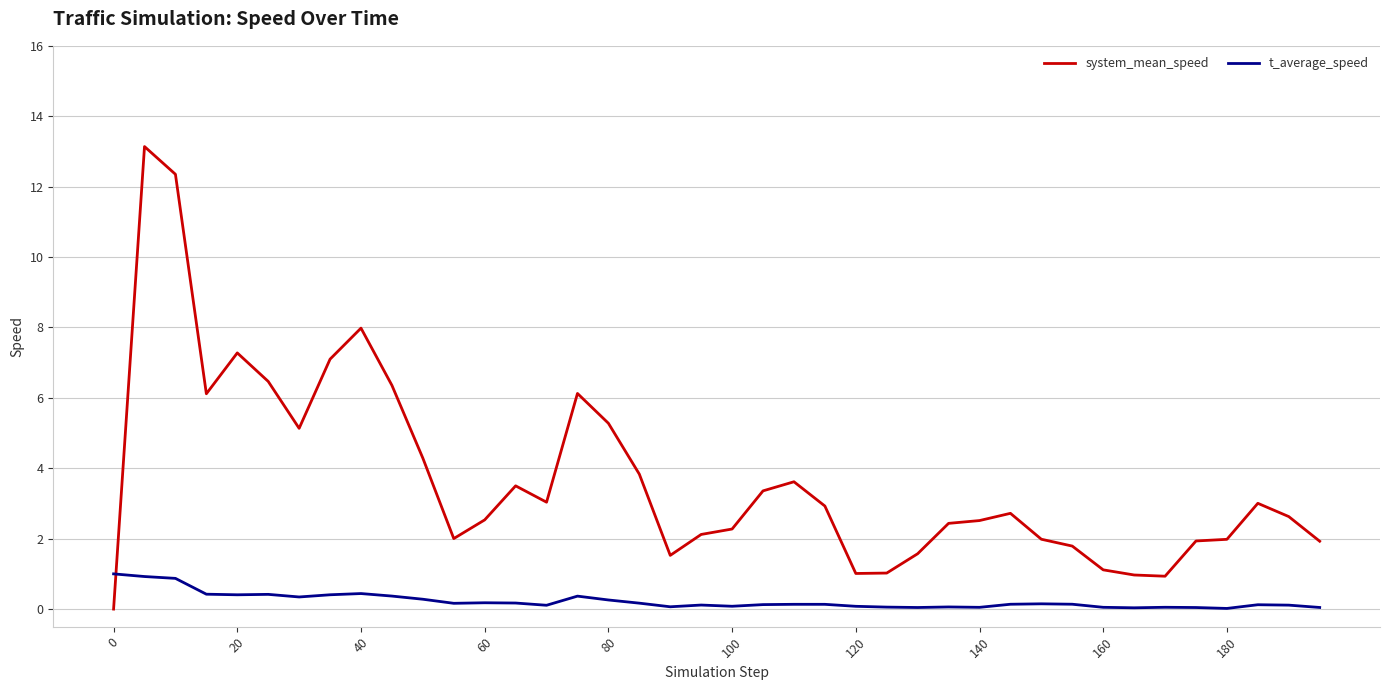

True or false: system_mean_speed and t_average_speed cross at least once.

True